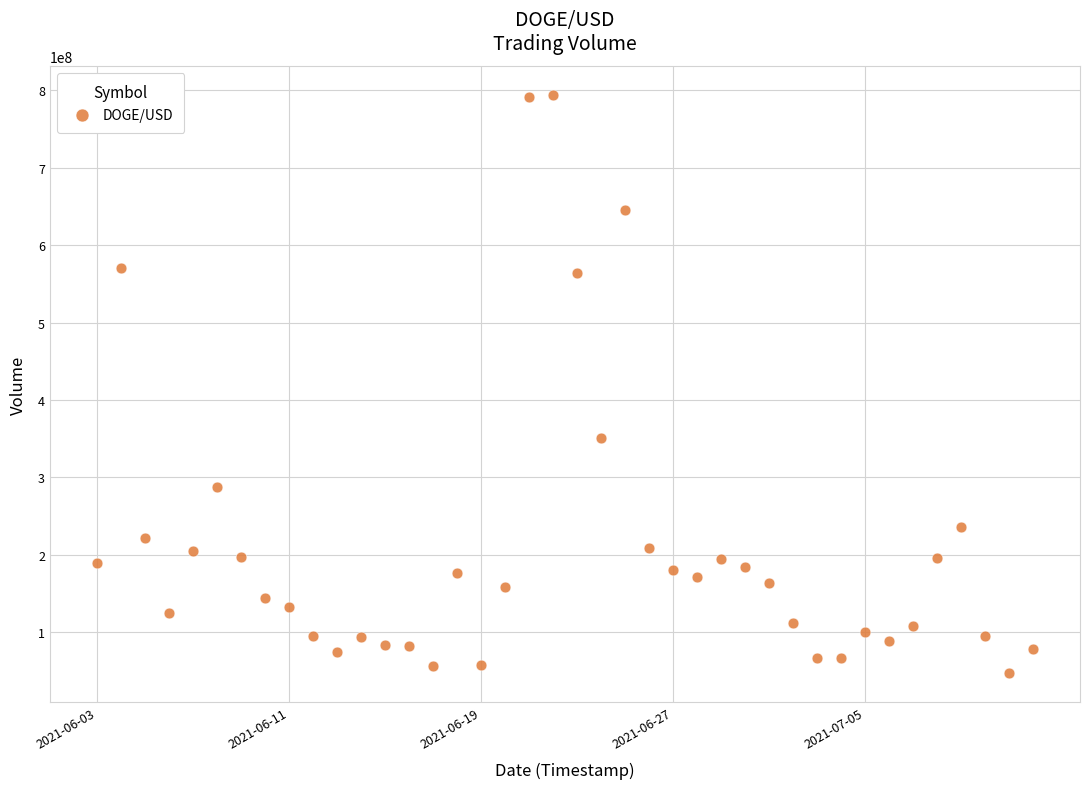

What is the range of X values (max minus min)?

3369600.0